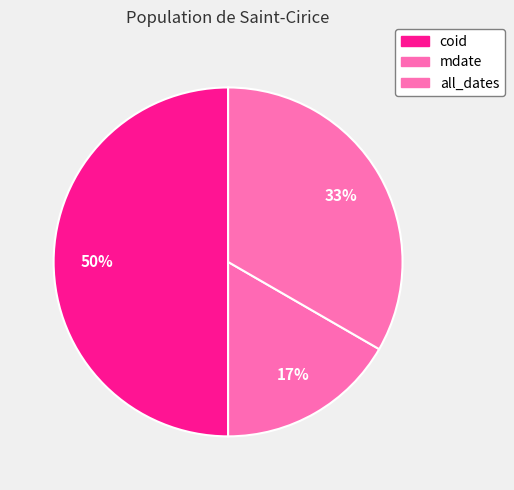

Is there any slice that represents more than half of the pie?

No